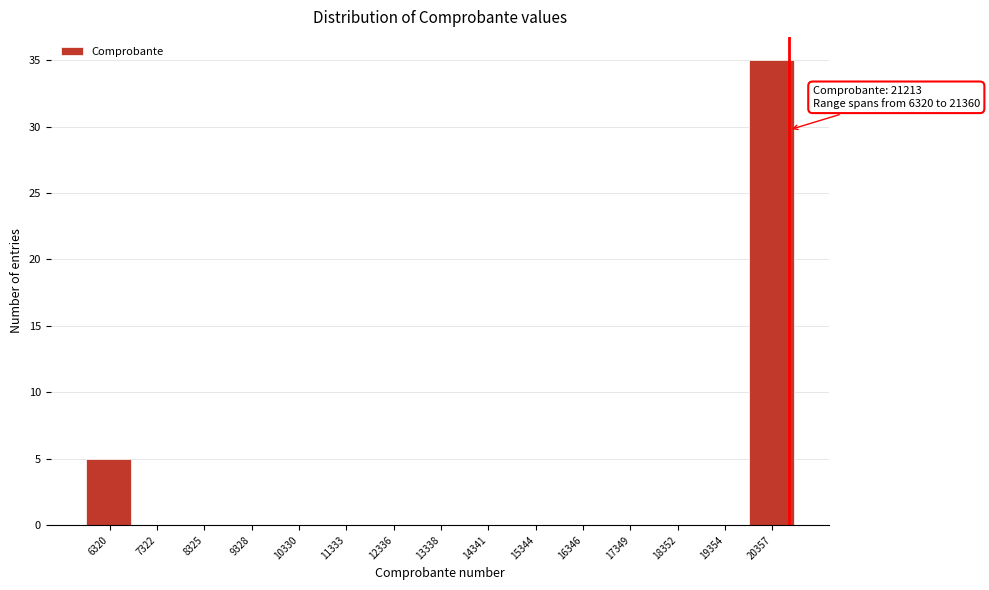

Reading left to right, transcribe all the data shown in this chart.

6320=5	7322=0	8325=0	9328=0	10330=0	11333=0	12336=0	13338=0	14341=0	15344=0	16346=0	17349=0	18352=0	19354=0	20357=35